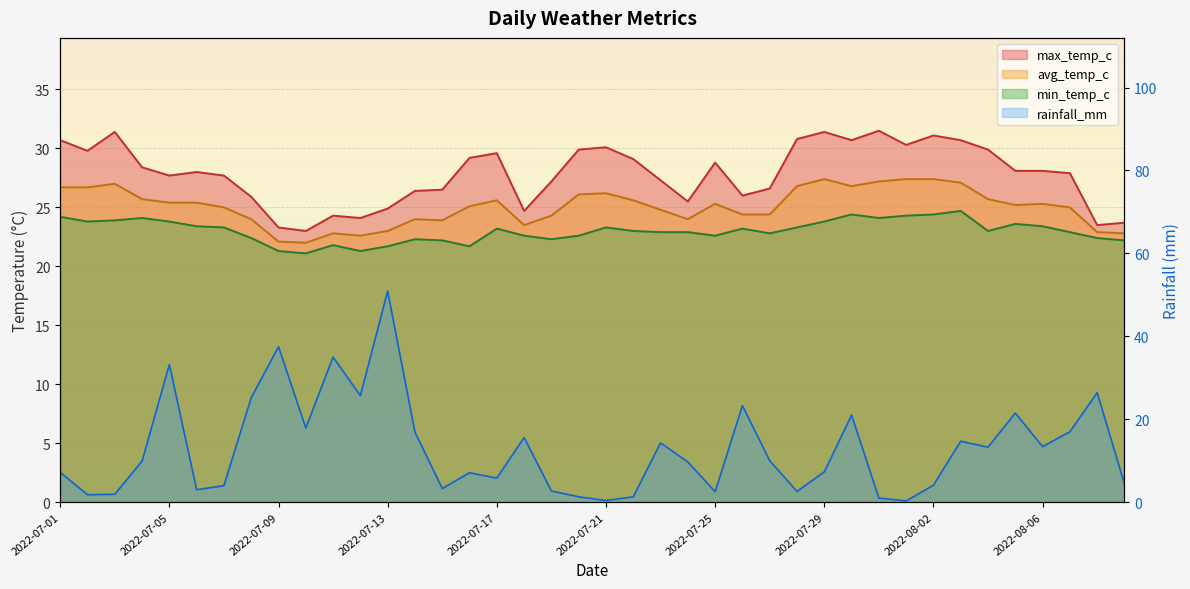

Is it true that max_temp_c equals 33.3 at 2022-07-09?

False